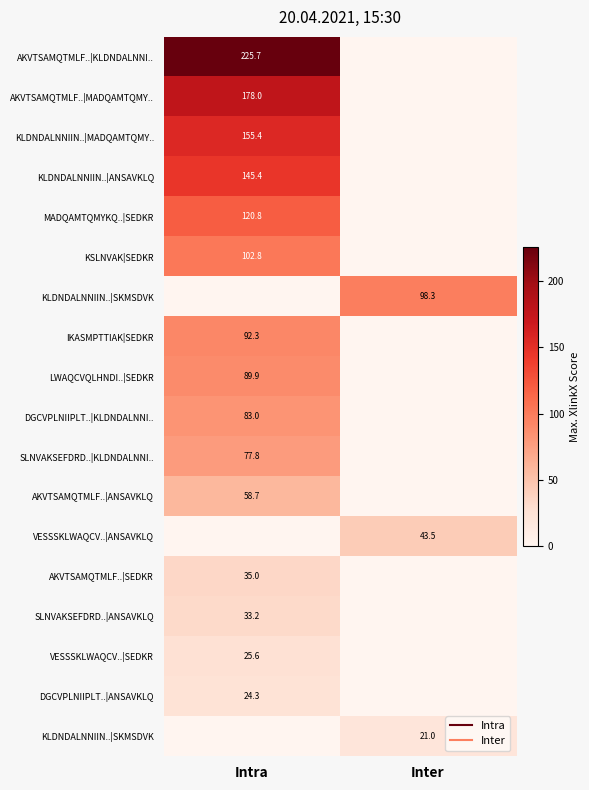

Between Intra and Inter, which is larger?

Intra